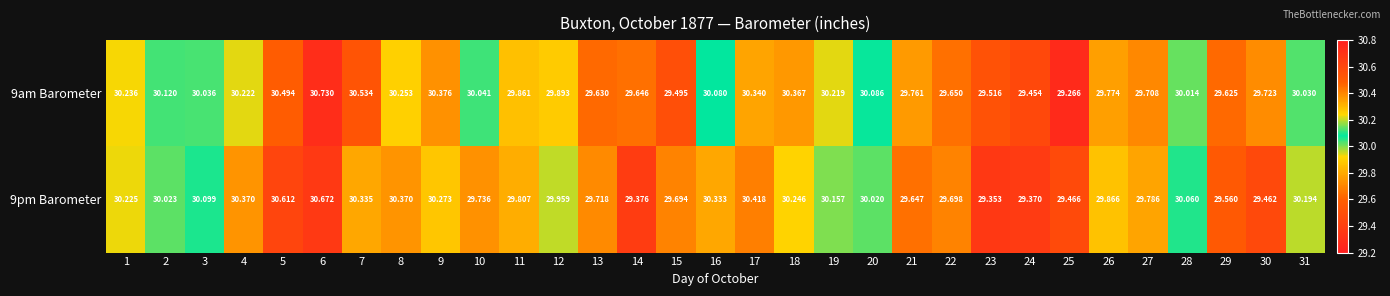

Is the value of 9am Barometer at 19 greater than the value of 9pm Barometer at 29?

Yes